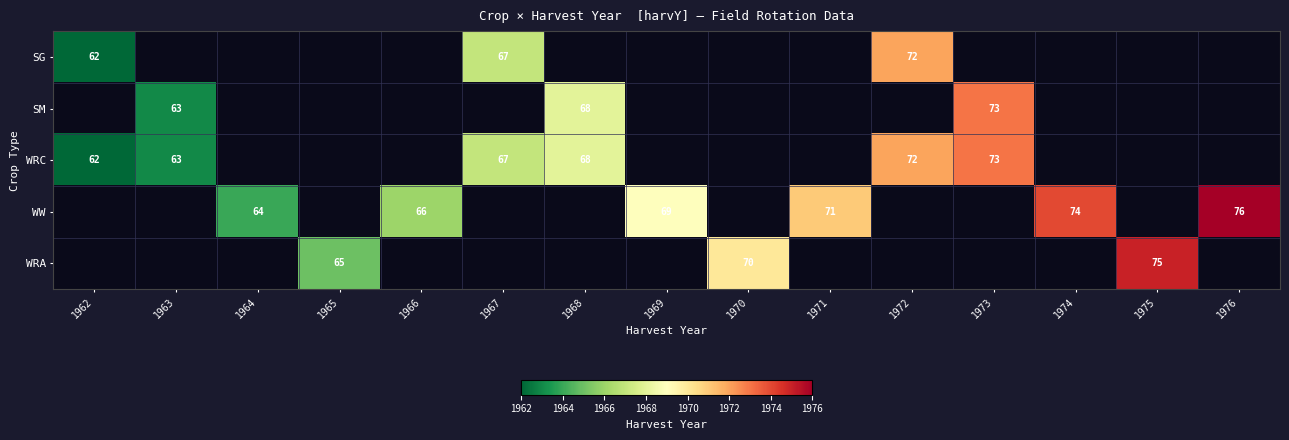

Which category has the lowest value across all series?

1962